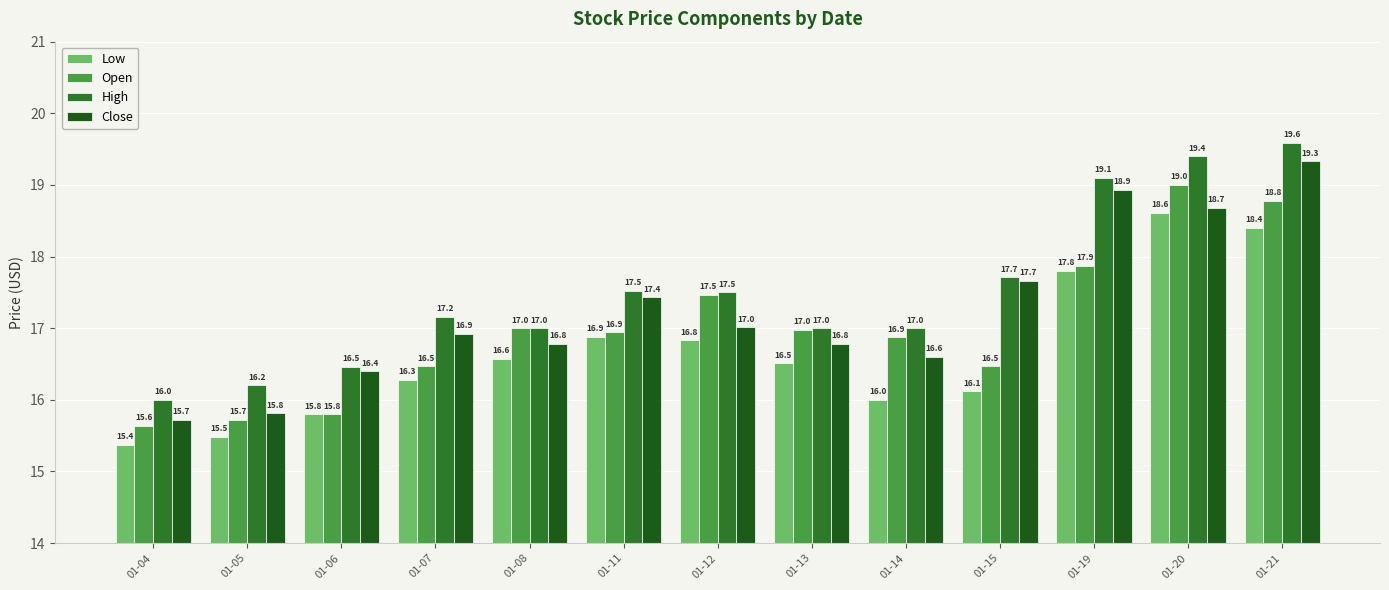

Is it true that Close equals 16.6 at 01-14?

True